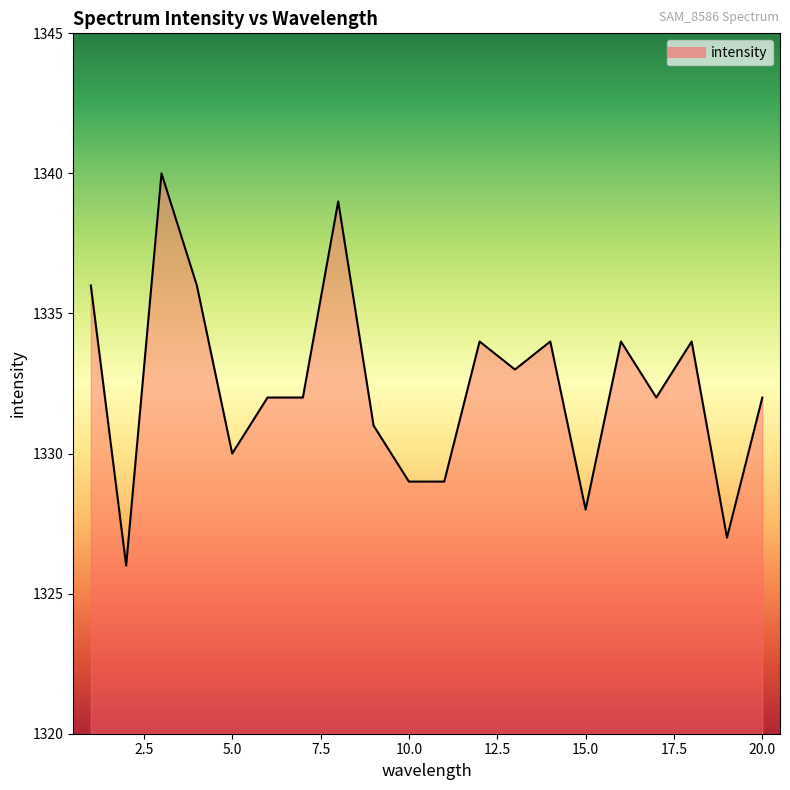

True or false: the data has more than 1 interior local peaks.

True